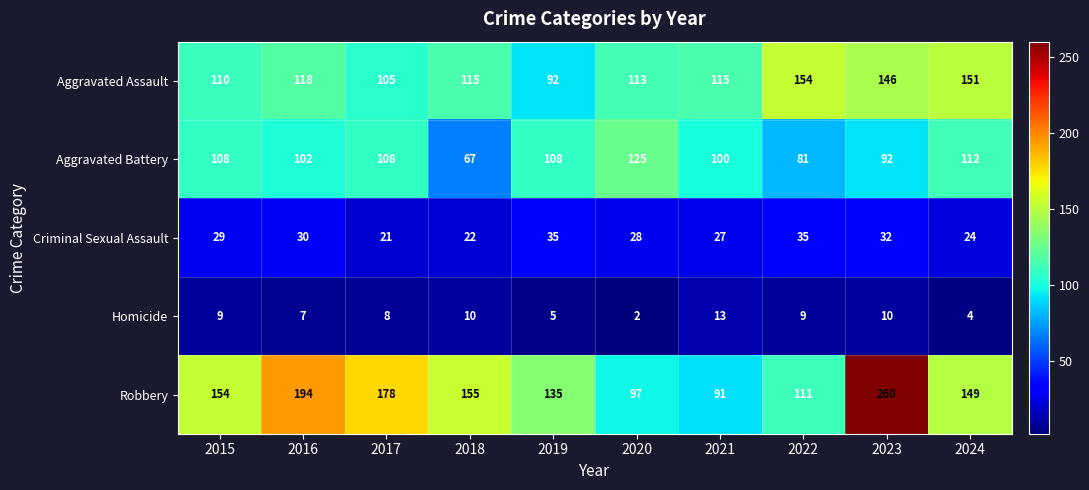

Rank the series by their maximum value, from highest to lowest.

Robbery, Aggravated Assault, Aggravated Battery, Criminal Sexual Assault, Homicide